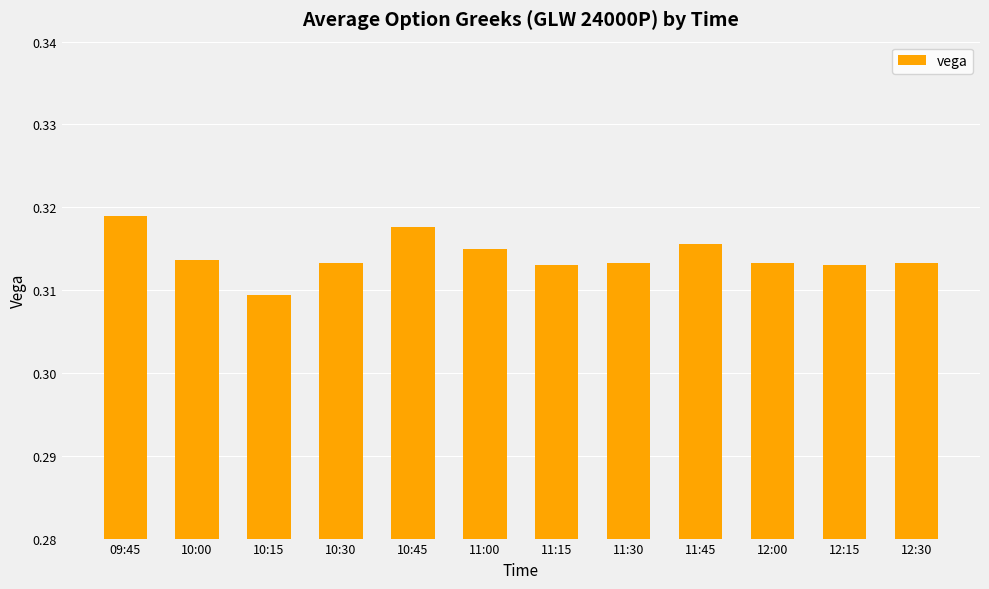

What is the label of the 9th bar from the right?

10:30